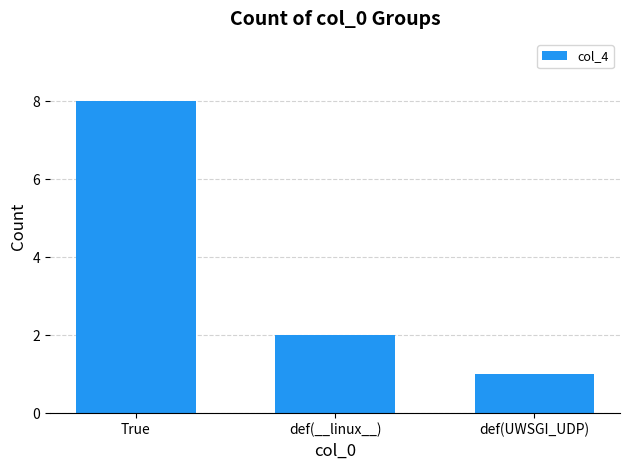

What is the value of the 2nd bar from the left?

2